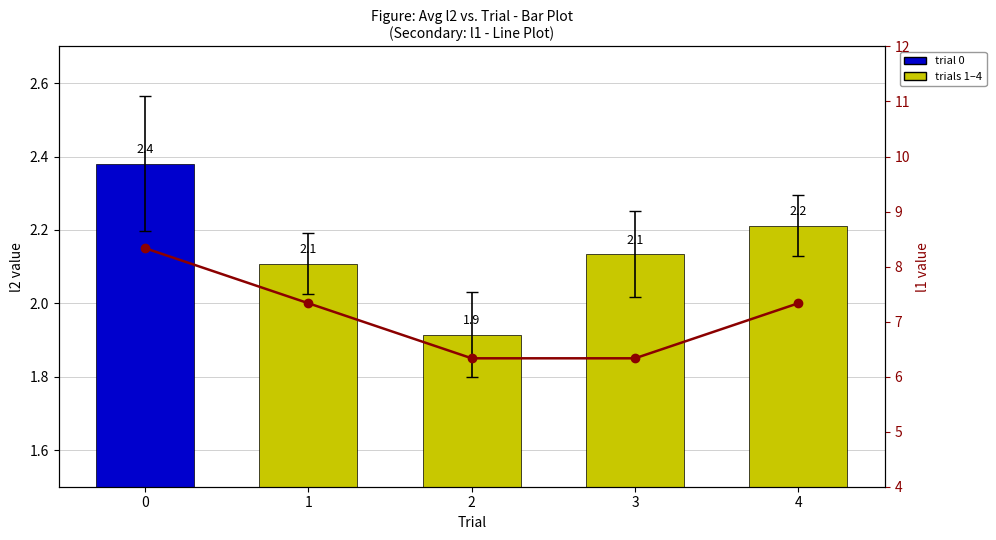

What is the maximum value shown in the chart?

8.3